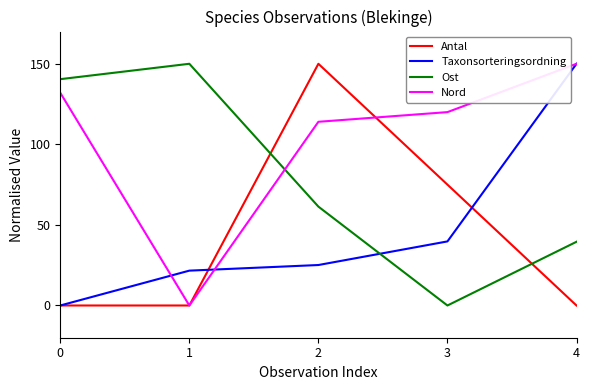

True or false: Taxonsorteringsordning and Ost intersect in this chart.

True